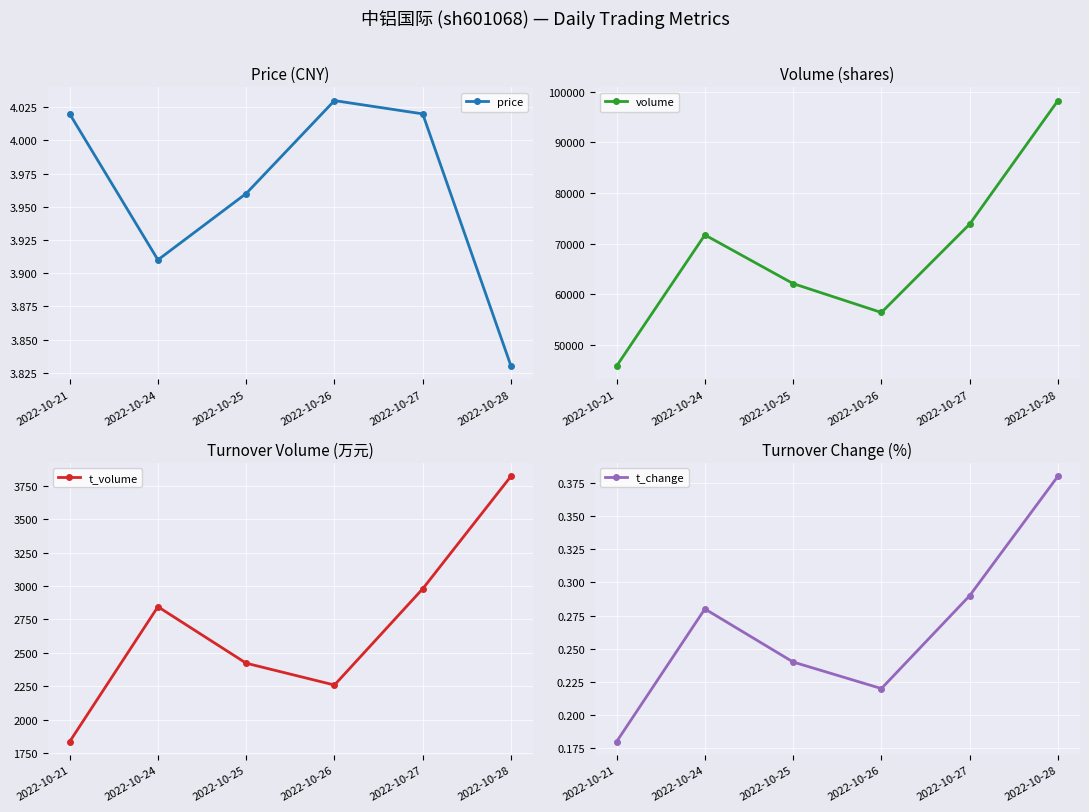

True or false: t_change has more than 0 interior local peaks.

True